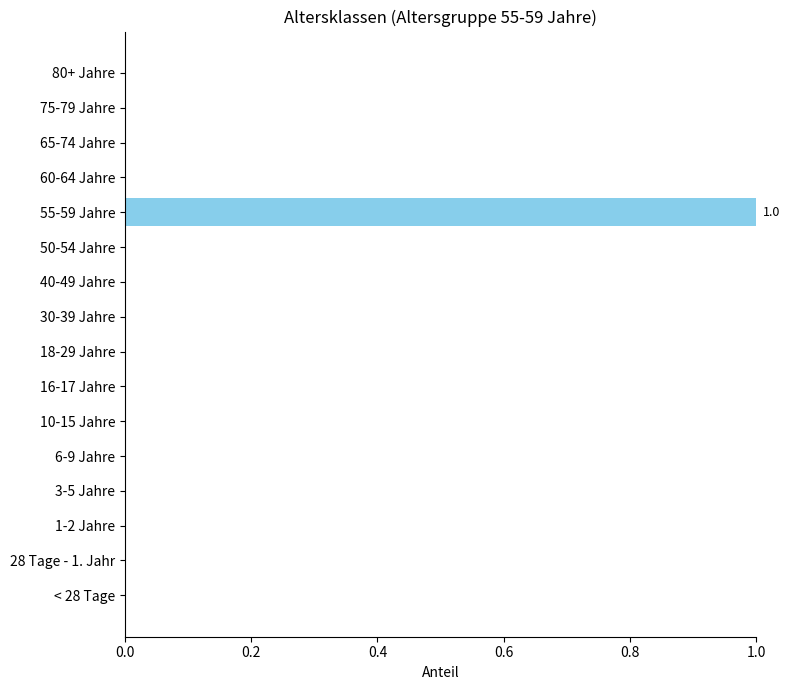

Which label corresponds to the largest value in the chart?

55-59 Jahre